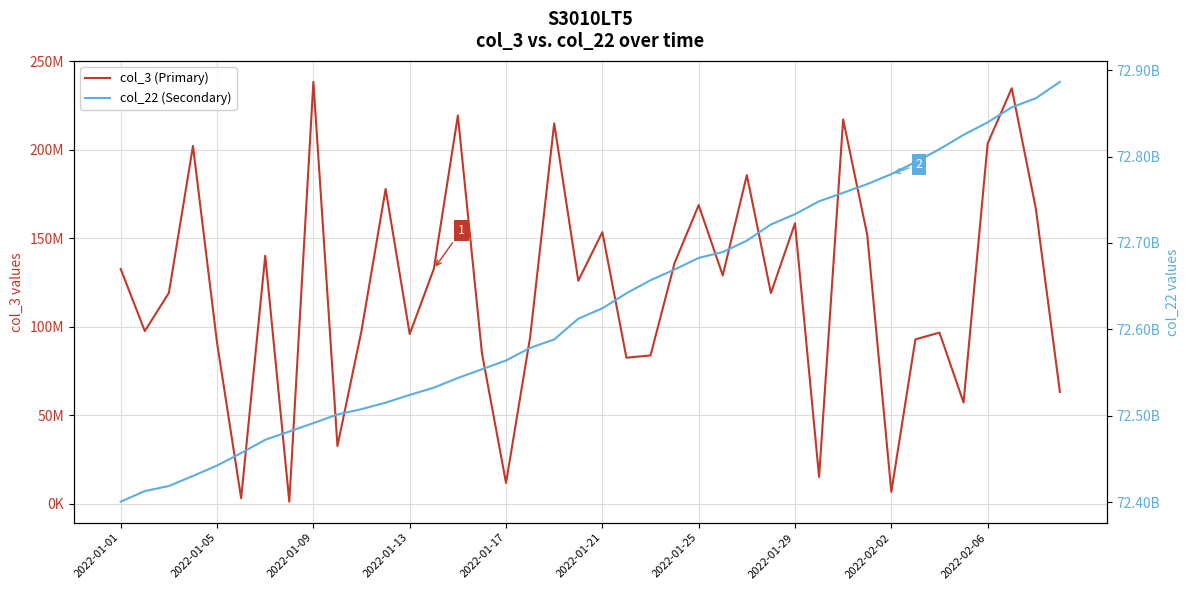

The col_3 (Primary) series shows 103134746 at 31. True or false?

False